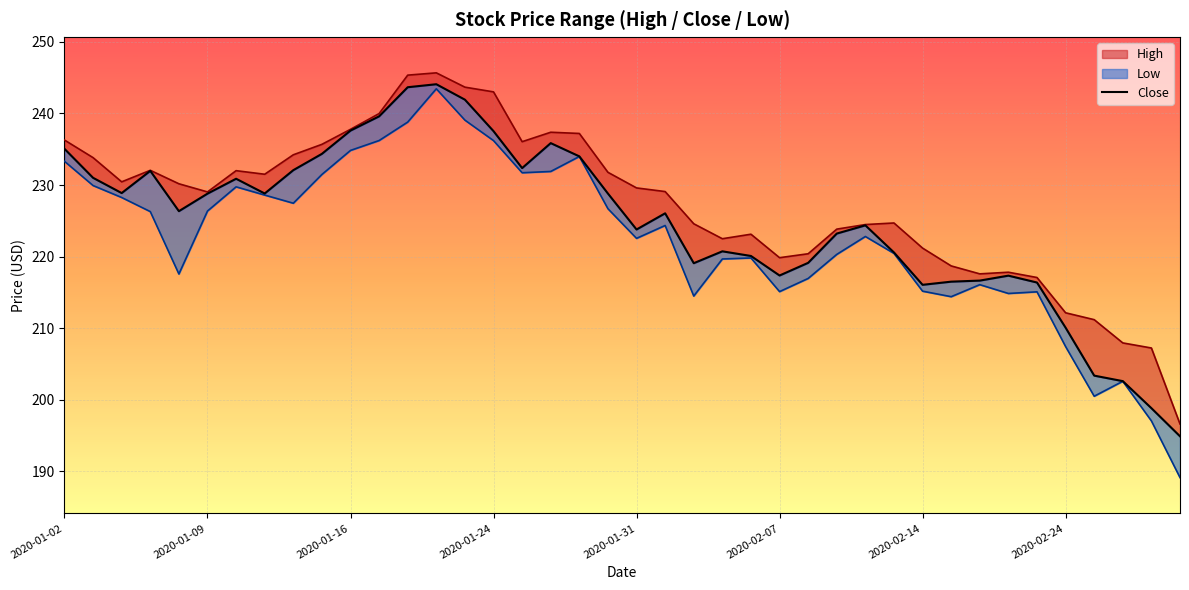

What value does the data have at 22?

219.1